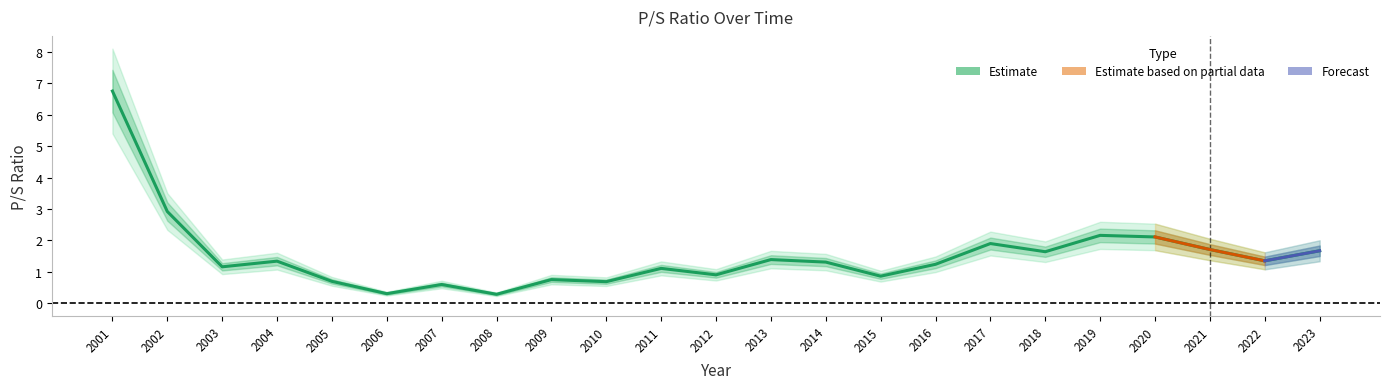

What is the average value?

1.5